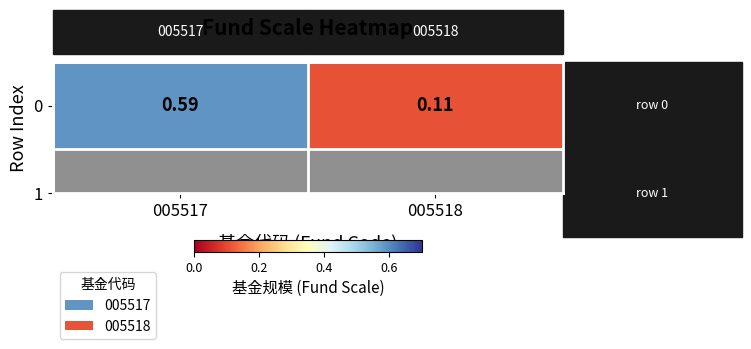

How many data points does each series have?

2